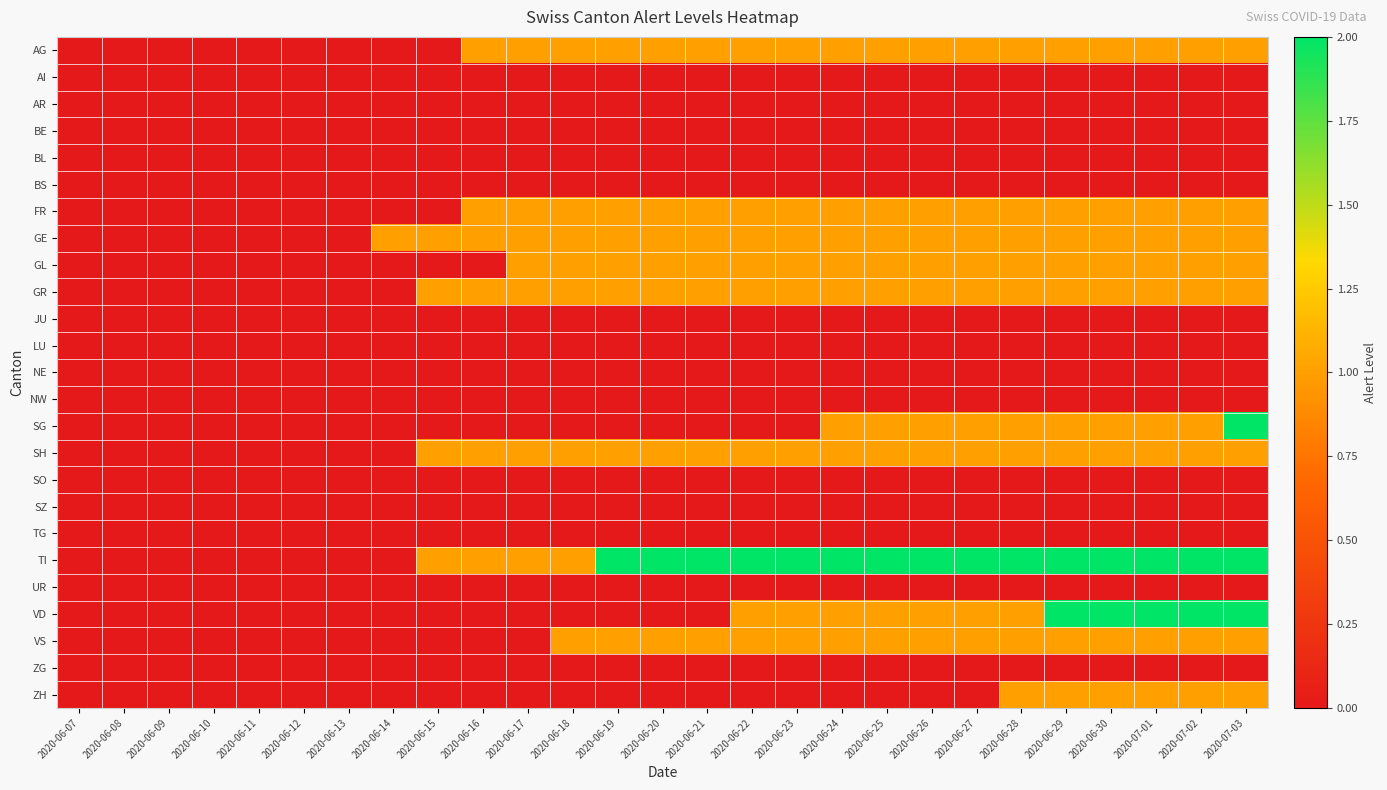

How many series are shown in this chart?

25